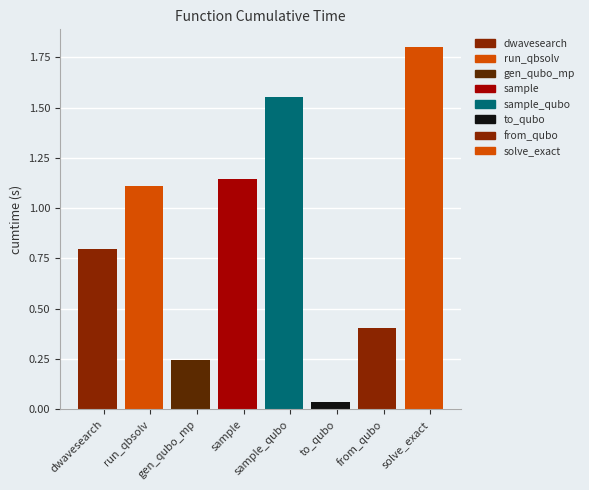

Rank the categories by value from lowest to highest.

to_qubo, gen_qubo_mp, from_qubo, dwavesearch, run_qbsolv, sample, sample_qubo, solve_exact